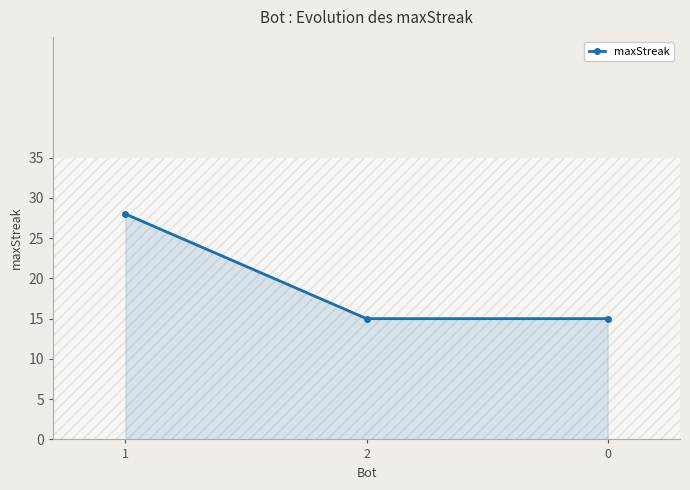

What is the difference between the maximum and minimum values?

13